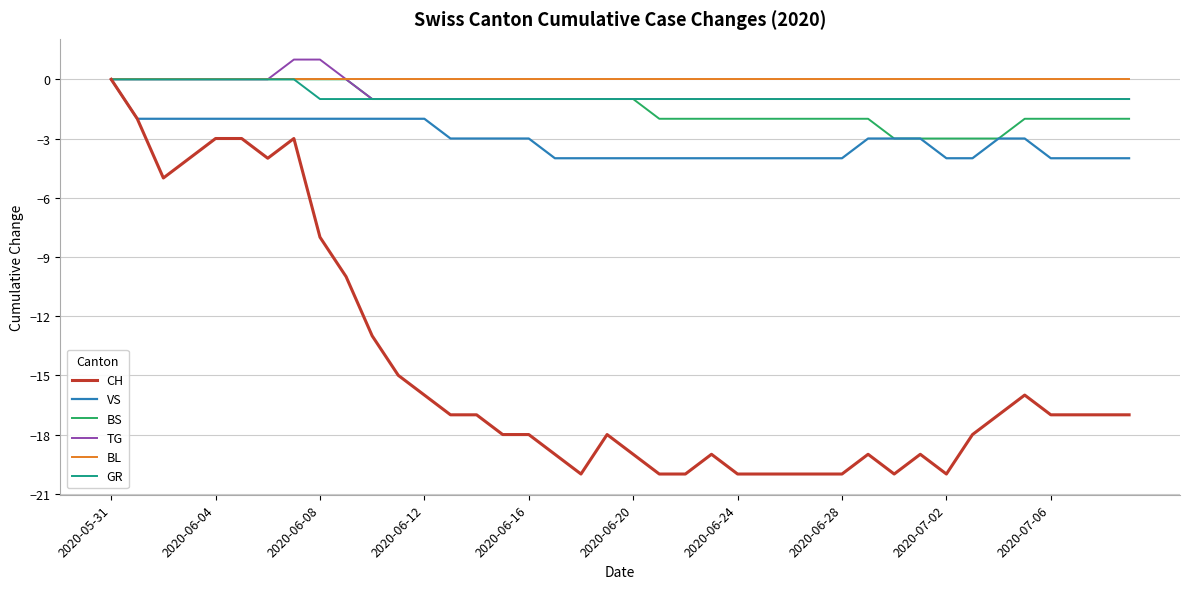

What is the smallest value displayed?

-20